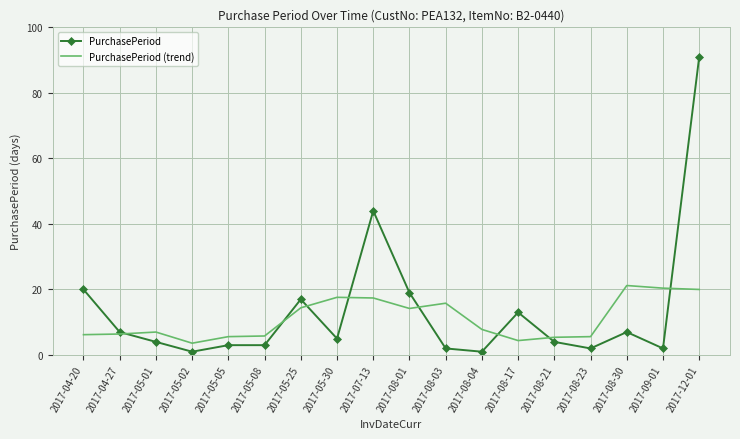

Where is PurchasePeriod nearest to the value 46?

2017-07-13